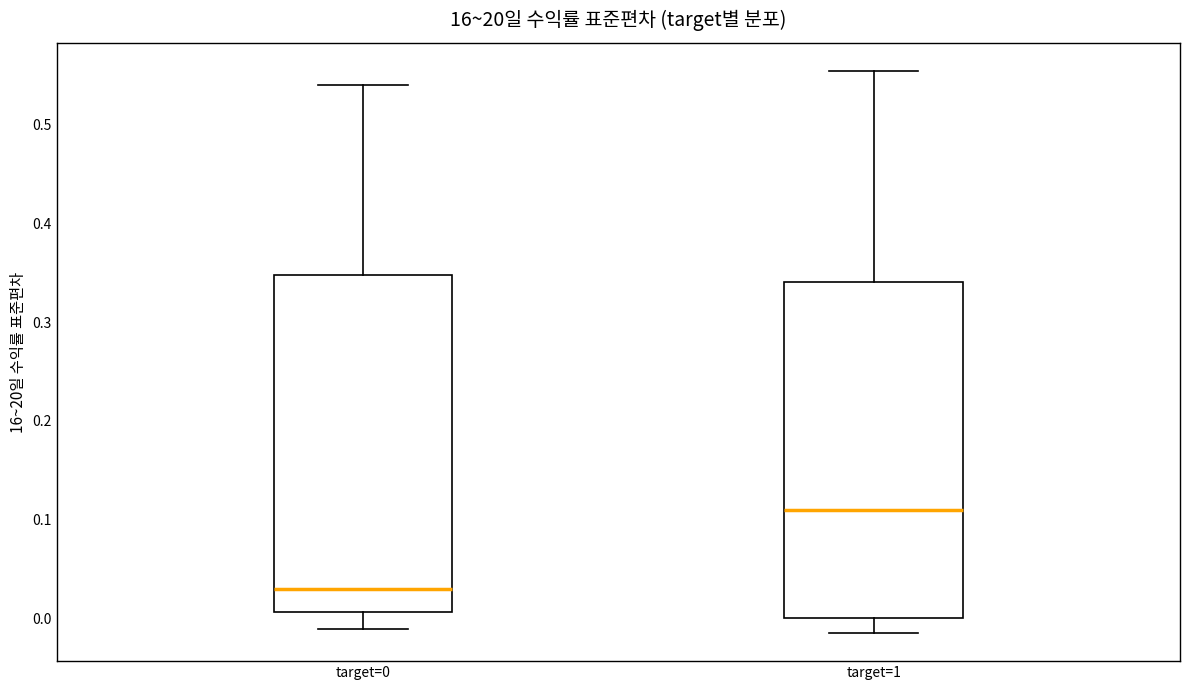

Where does the upper whisker of the box for target=0 end on the y-axis? The values are not printed on the chart, so give them approximately, as read against the axis.

0.54